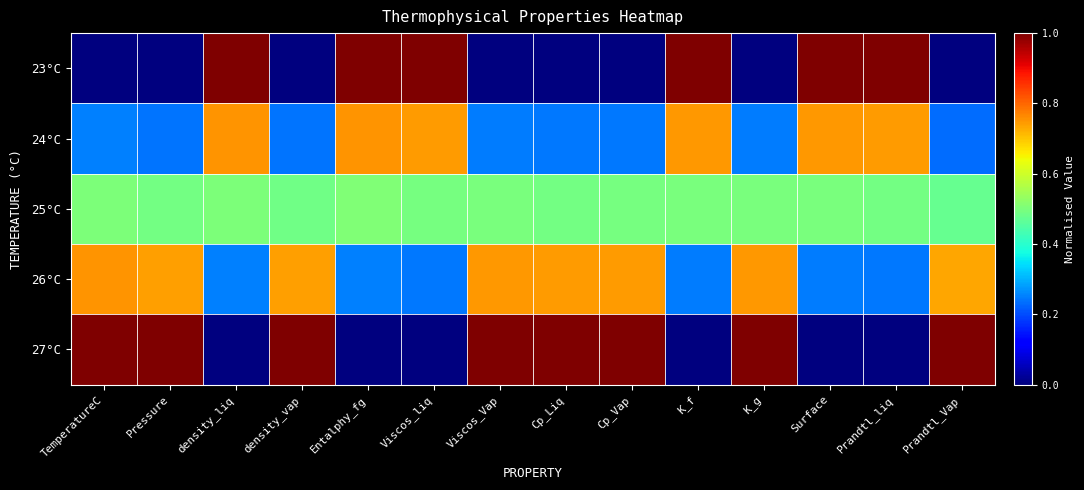

Reading left to right, list all the values displayed in this chart.

23°C: TemperatureC=0.0	Pressure=0.0	density_liq=1.0	density_vap=0.0	Entalphy_fg=1.0	Viscos_liq=1.0	Viscos_Vap=0.0	Cp_Liq=0.0	Cp_Vap=0.0	K_f=1.0	K_g=0.0	Surface=1.0	Prandtl_liq=1.0	Prandtl_Vap=0.0
24°C: TemperatureC=0.2	Pressure=0.2	density_liq=0.8	density_vap=0.2	Entalphy_fg=0.8	Viscos_liq=0.7	Viscos_Vap=0.2	Cp_Liq=0.2	Cp_Vap=0.2	K_f=0.7	K_g=0.2	Surface=0.7	Prandtl_liq=0.7	Prandtl_Vap=0.2
25°C: TemperatureC=0.5	Pressure=0.5	density_liq=0.5	density_vap=0.5	Entalphy_fg=0.5	Viscos_liq=0.5	Viscos_Vap=0.5	Cp_Liq=0.5	Cp_Vap=0.5	K_f=0.5	K_g=0.5	Surface=0.5	Prandtl_liq=0.5	Prandtl_Vap=0.5
26°C: TemperatureC=0.8	Pressure=0.7	density_liq=0.3	density_vap=0.7	Entalphy_fg=0.3	Viscos_liq=0.2	Viscos_Vap=0.7	Cp_Liq=0.7	Cp_Vap=0.7	K_f=0.2	K_g=0.7	Surface=0.2	Prandtl_liq=0.2	Prandtl_Vap=0.7
27°C: TemperatureC=1.0	Pressure=1.0	density_liq=0.0	density_vap=1.0	Entalphy_fg=0.0	Viscos_liq=0.0	Viscos_Vap=1.0	Cp_Liq=1.0	Cp_Vap=1.0	K_f=0.0	K_g=1.0	Surface=0.0	Prandtl_liq=0.0	Prandtl_Vap=1.0